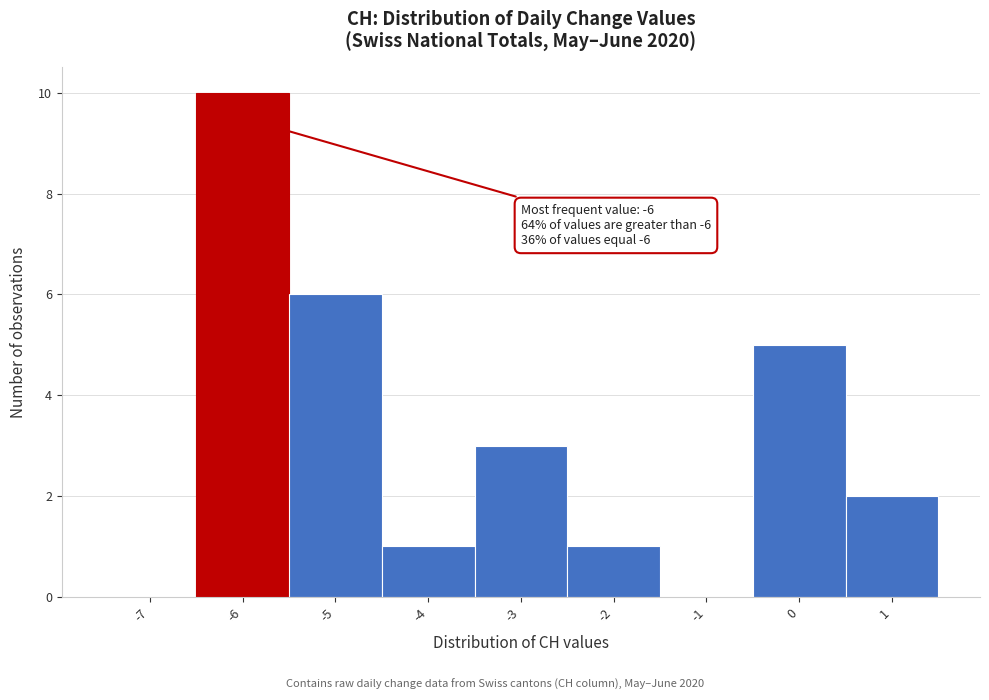

Reading left to right, list all the values displayed in this chart.

-7=0	-6=10	-5=6	-4=1	-3=3	-2=1	-1=0	0=5	1=2